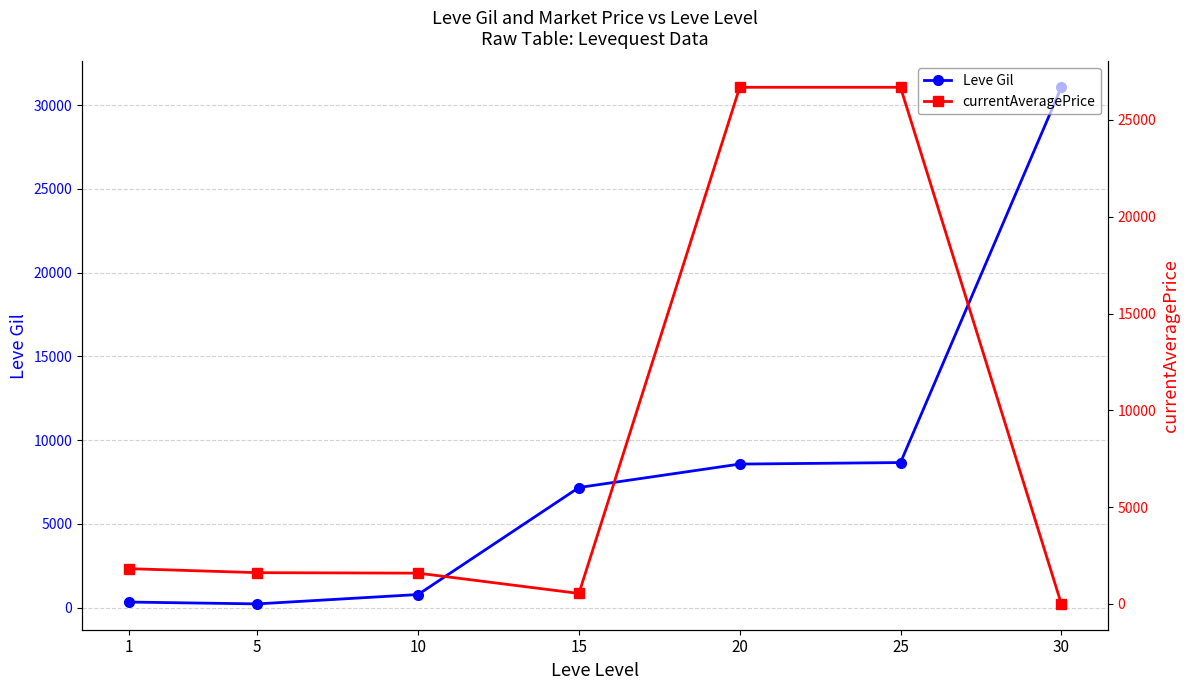

What is the approximate value of Leve Gil at 30?

31070